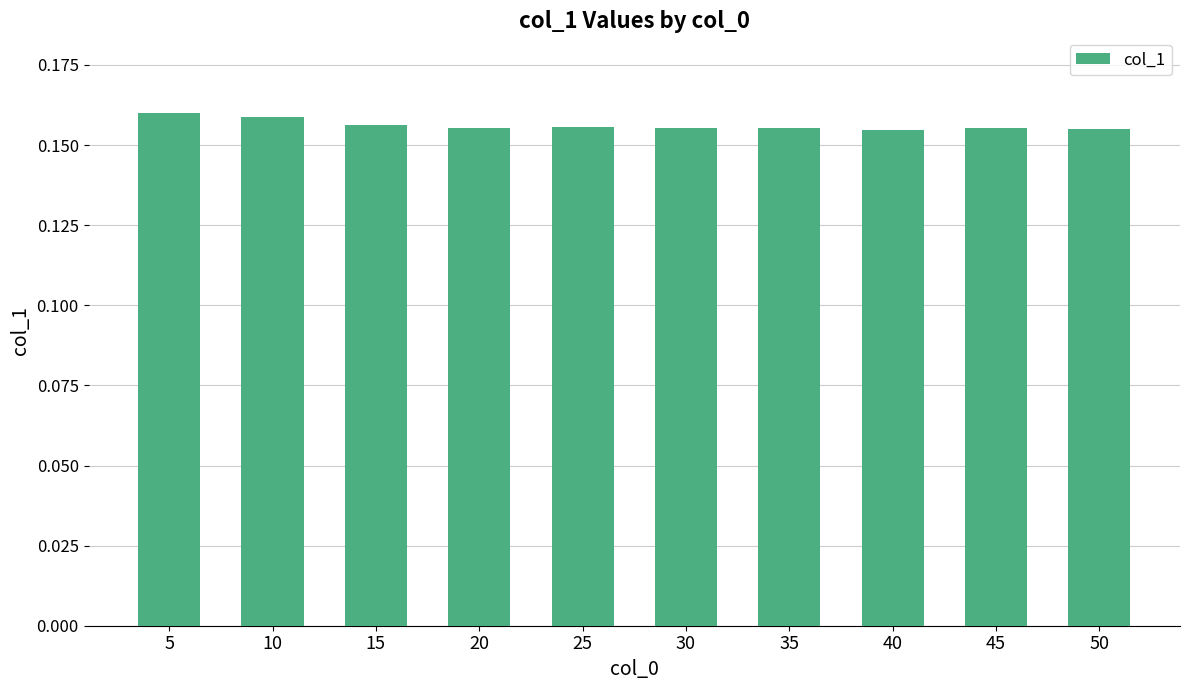

True or false: the data shows 0.1 at 40.

False